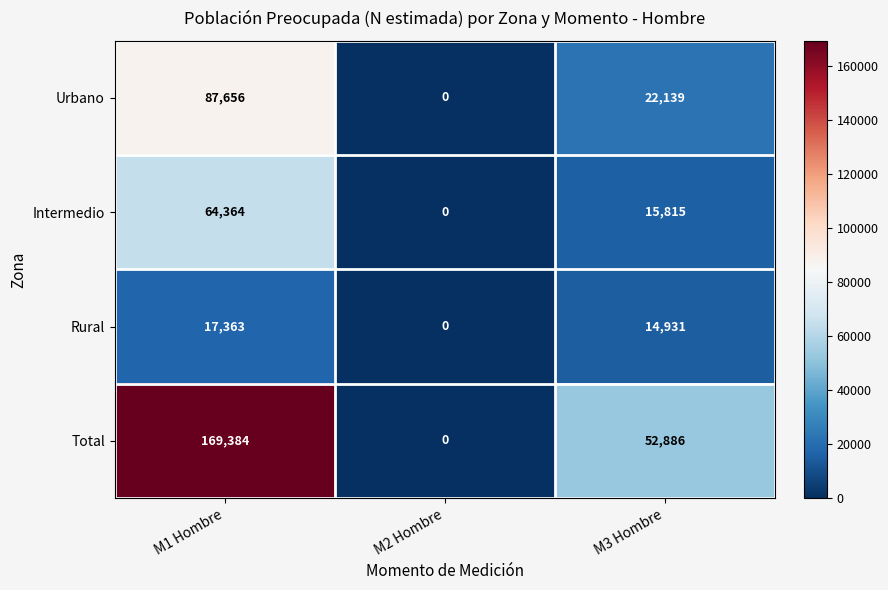

Which series has the largest range (max minus min)?

Total